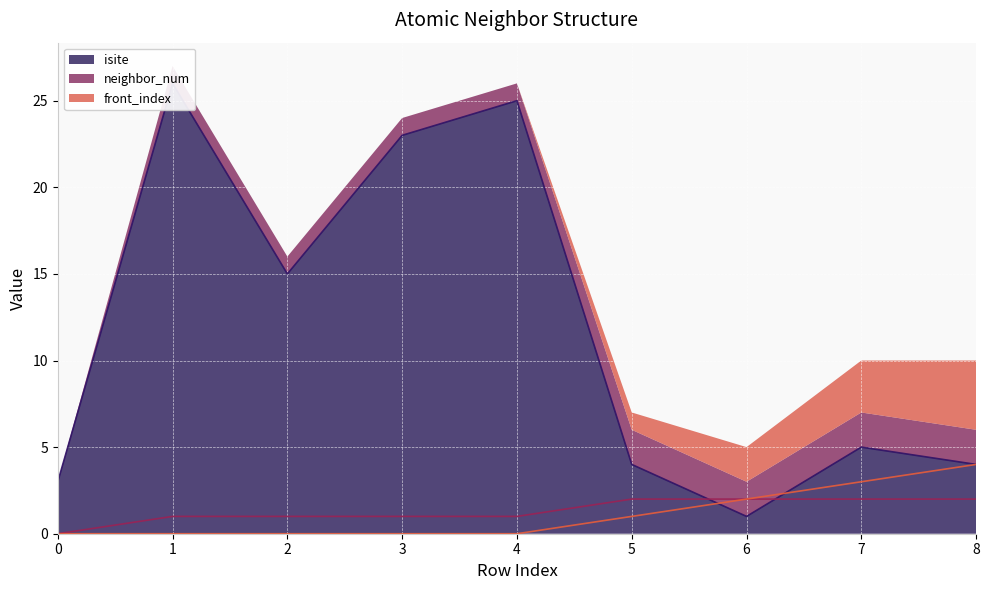

Between 4 and 7, which series saw the biggest shift?

isite (line)